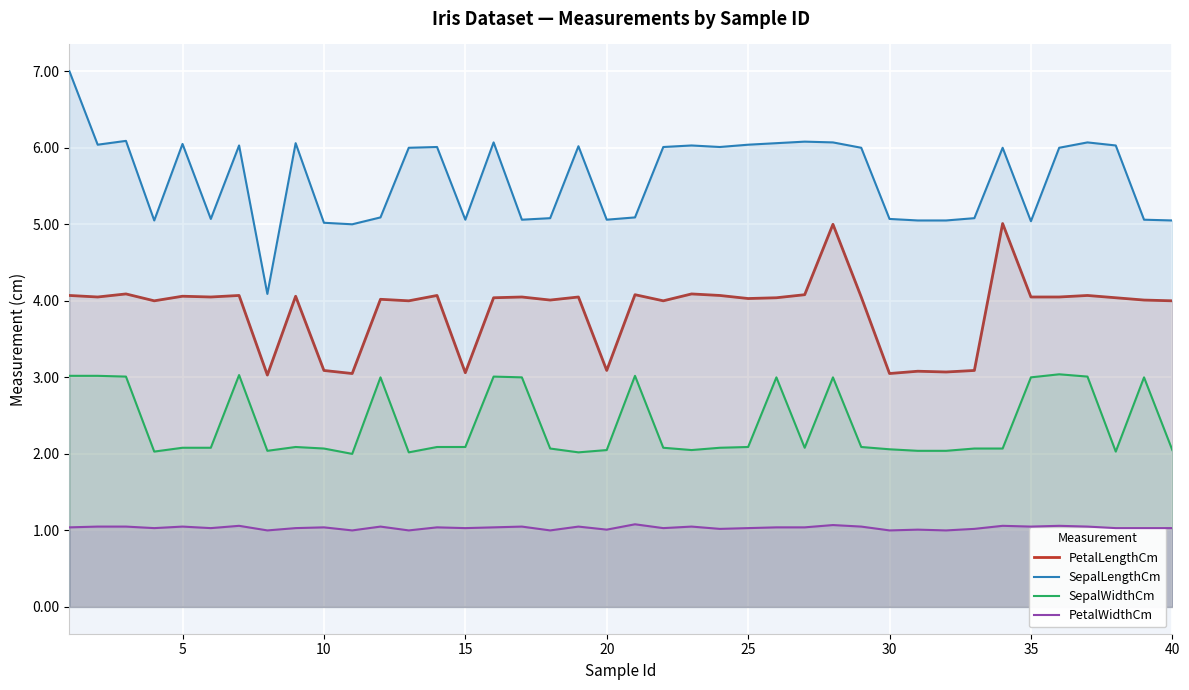

How many PetalWidthCm values are between 1 and 2?

40